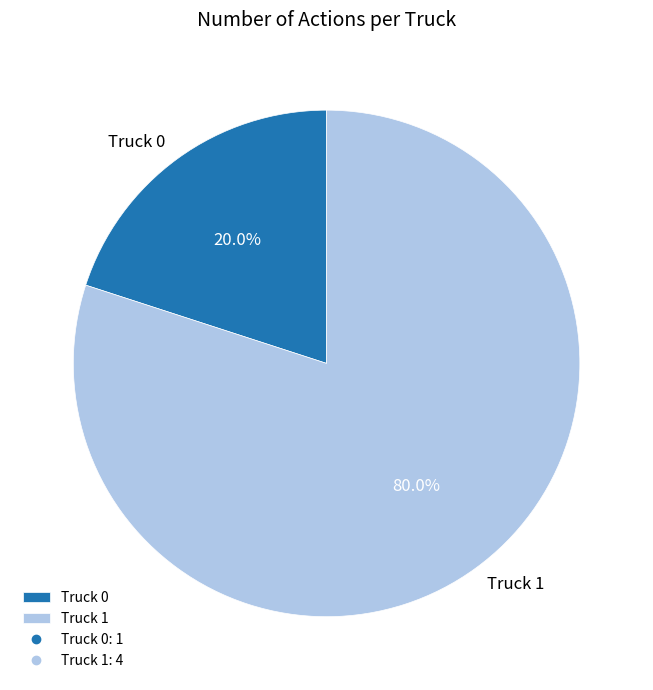

How many slices are in this pie chart?

2